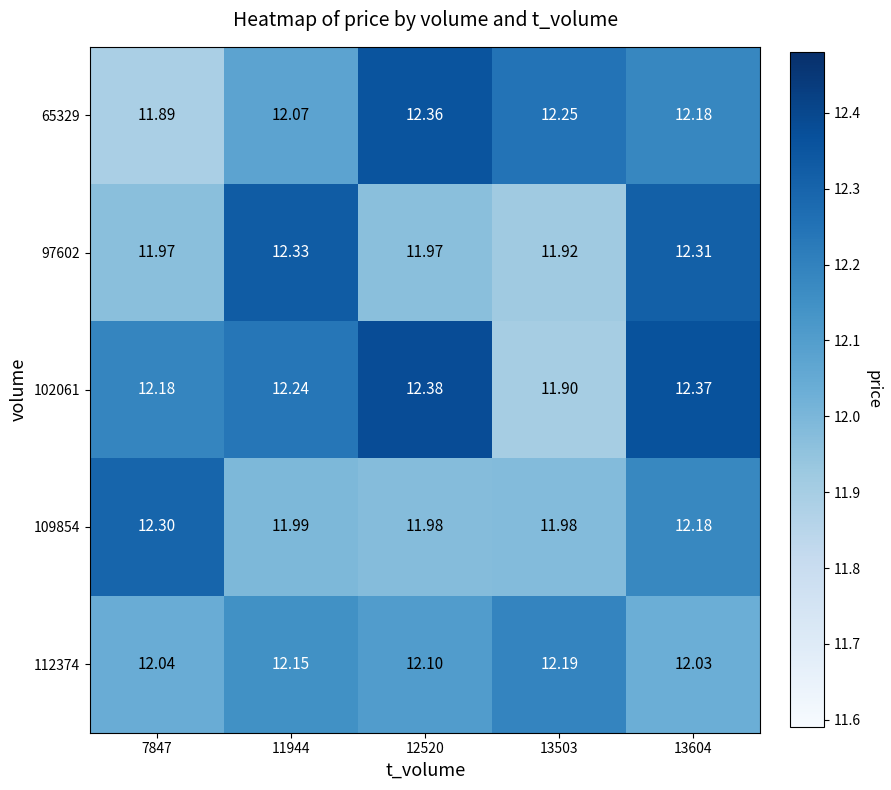

Is the value of 102061 at 13503 greater than the value of 109854 at 13604?

No